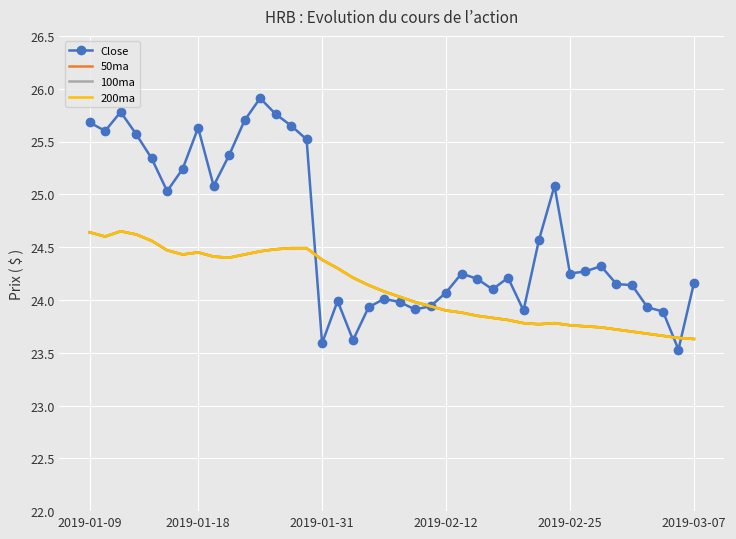

What is the average value of the 200ma series?

24.1